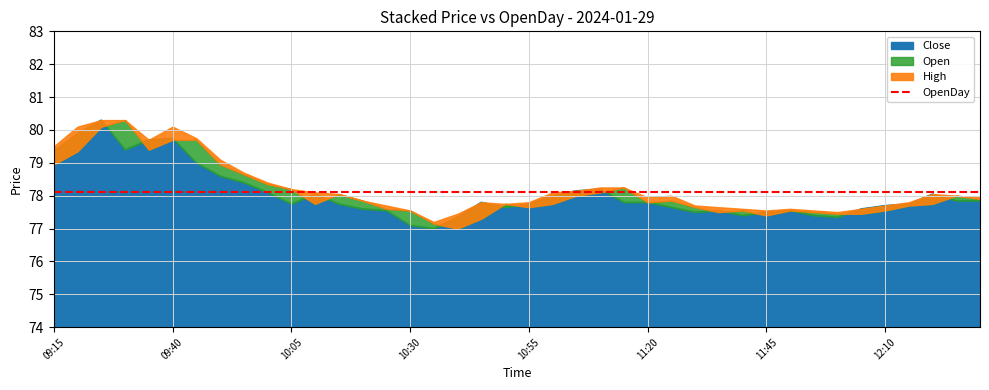

What are all the series names shown in the legend?

Close, High, Open, OpenDay